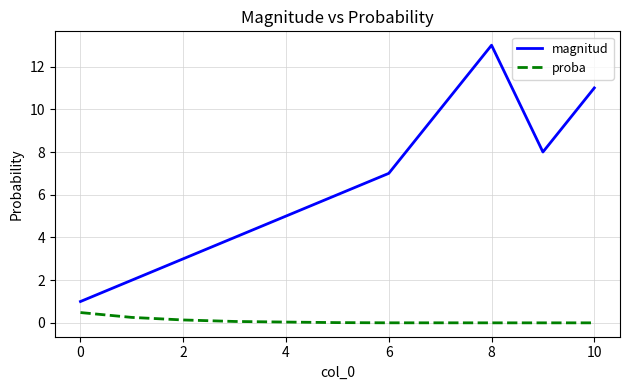

Which series has the largest total across all categories?

magnitud